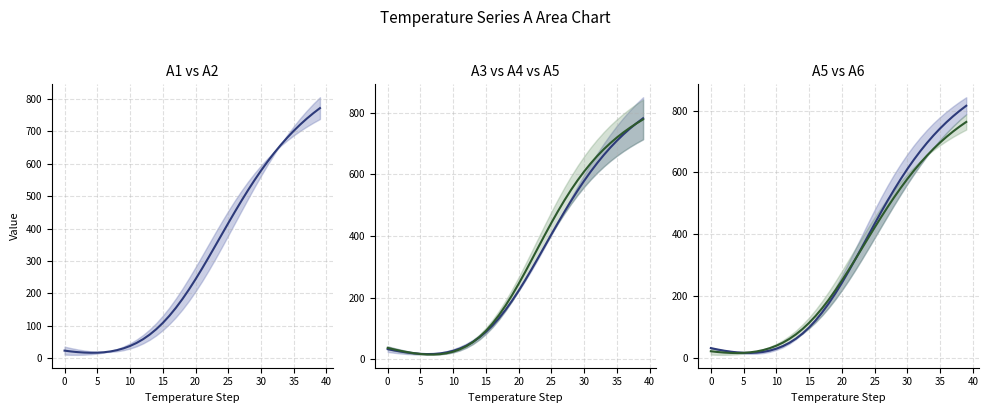

Where does the A1-A2 mean series first go above 243?

20